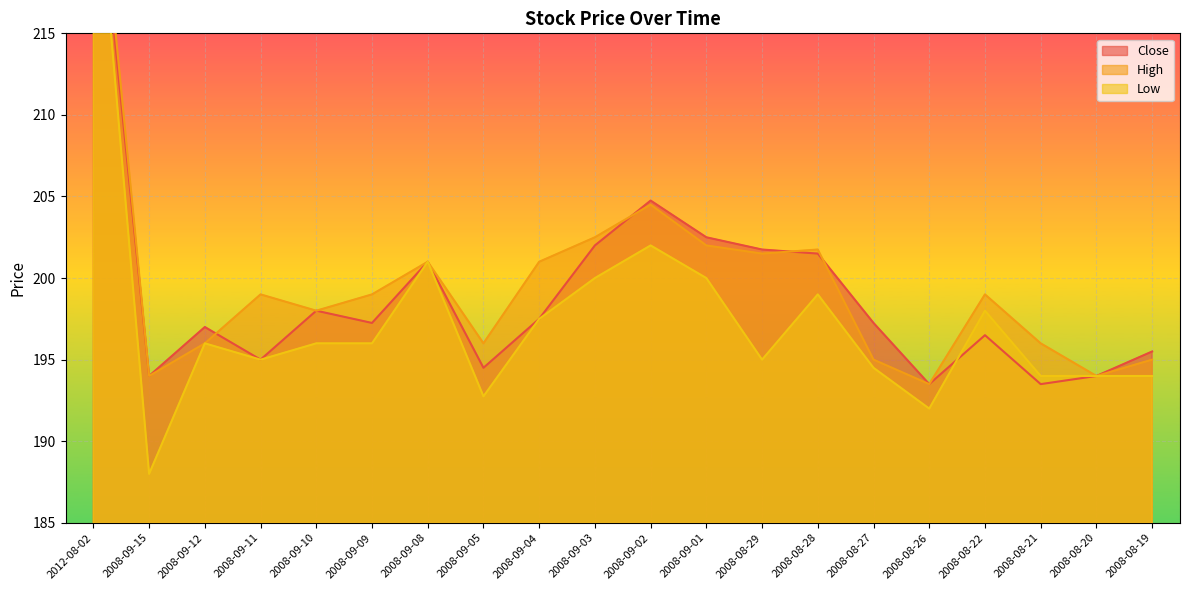

The value of Low at 2008-08-19 is 343.6. True or false?

False